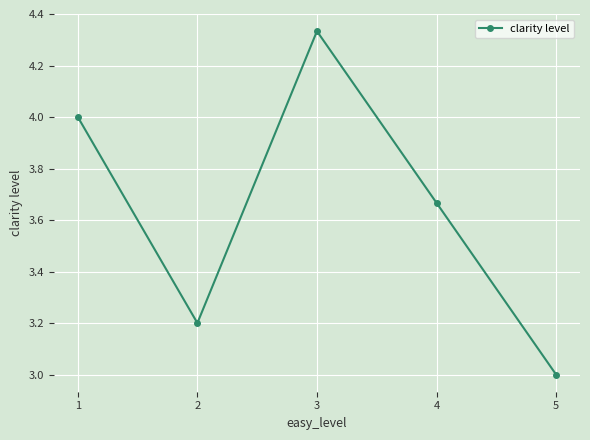

What is the average value?

3.6